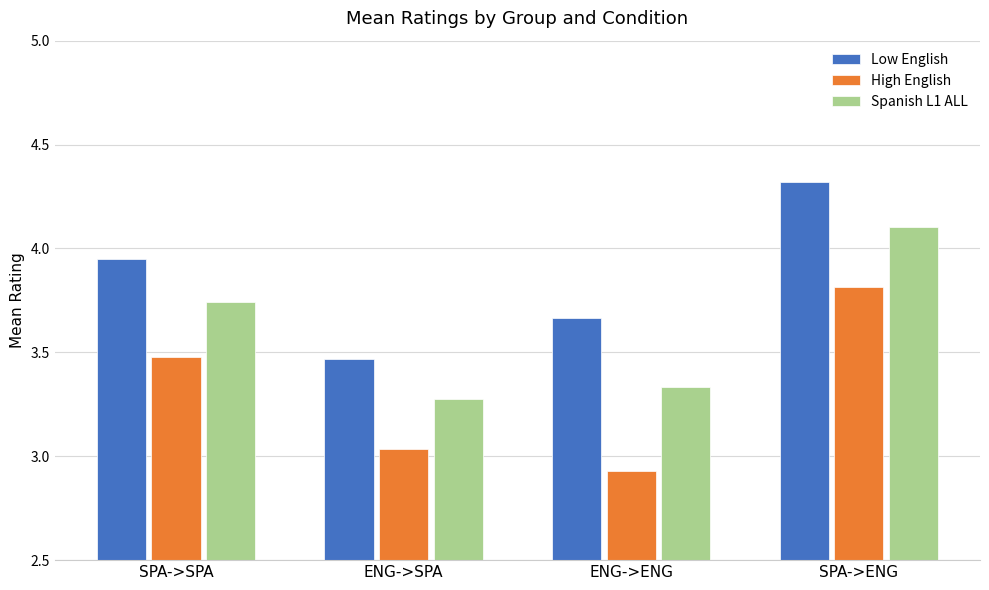

What is the difference between the maximum and minimum values in the Low English series?

0.9